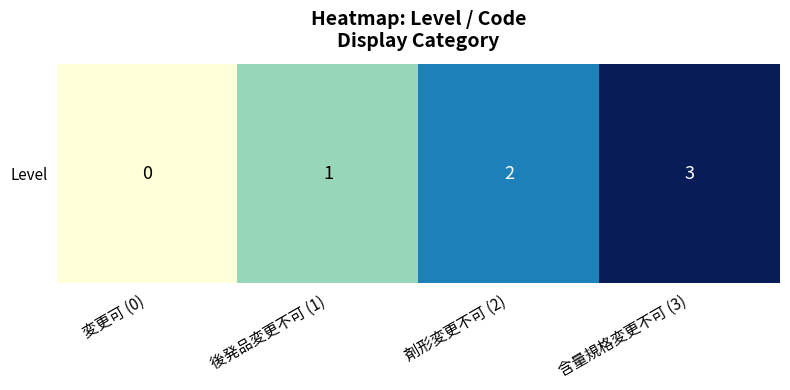

The chart shows a value of 1 at 後発品変更不可 (1). True or false?

True